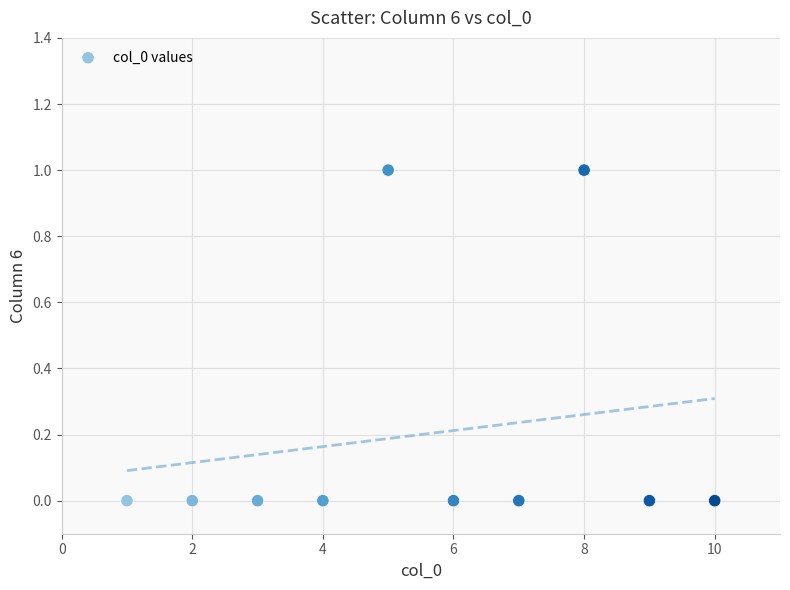

What is the average X value?

6